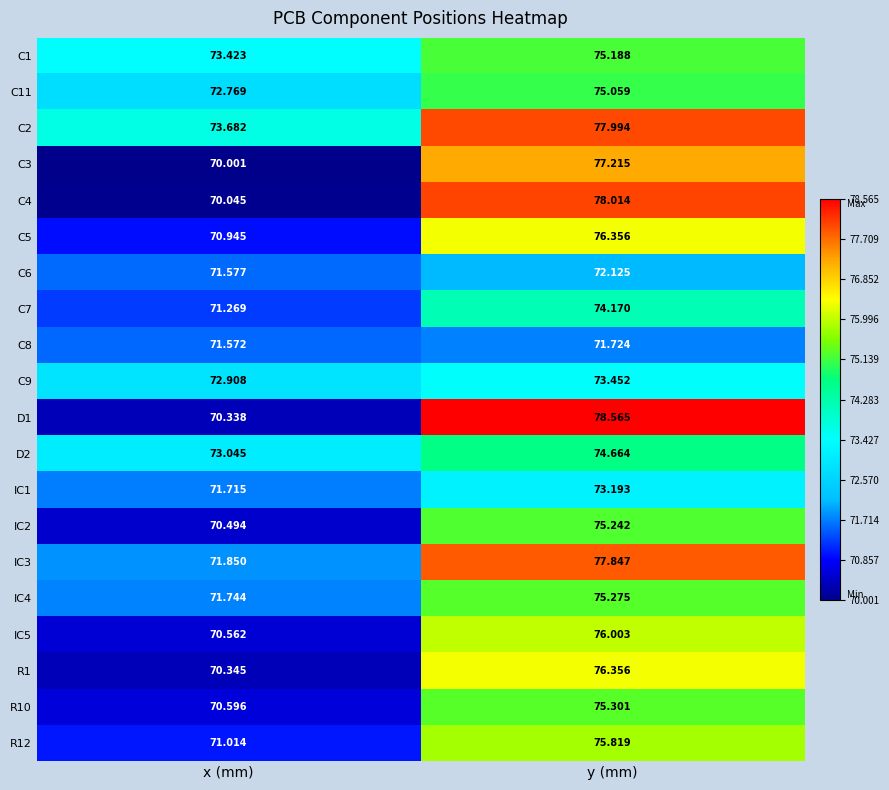

At which category does the chart reach its peak across all series?

y (mm)